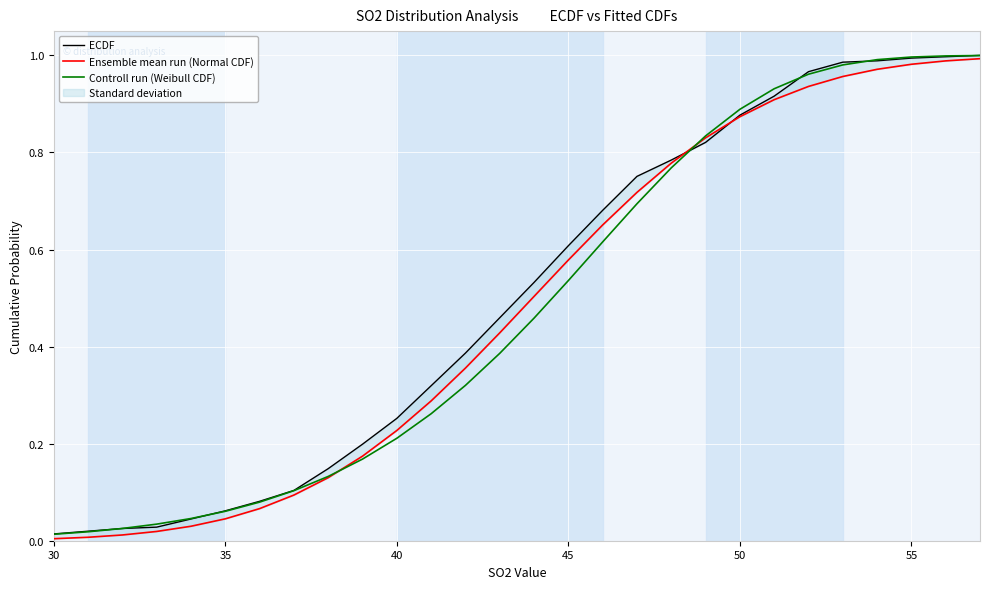

Which series has the widest spread of values?

Ensemble mean run (Normal CDF)